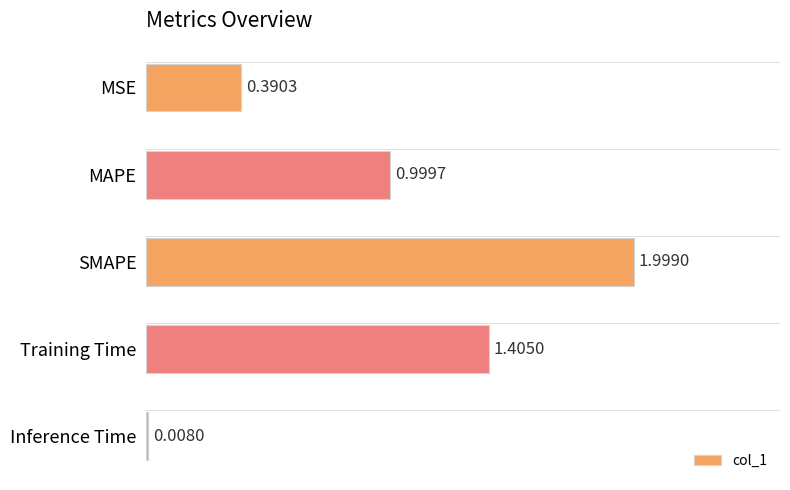

What is the difference between the values at SMAPE and MAPE?

1.0